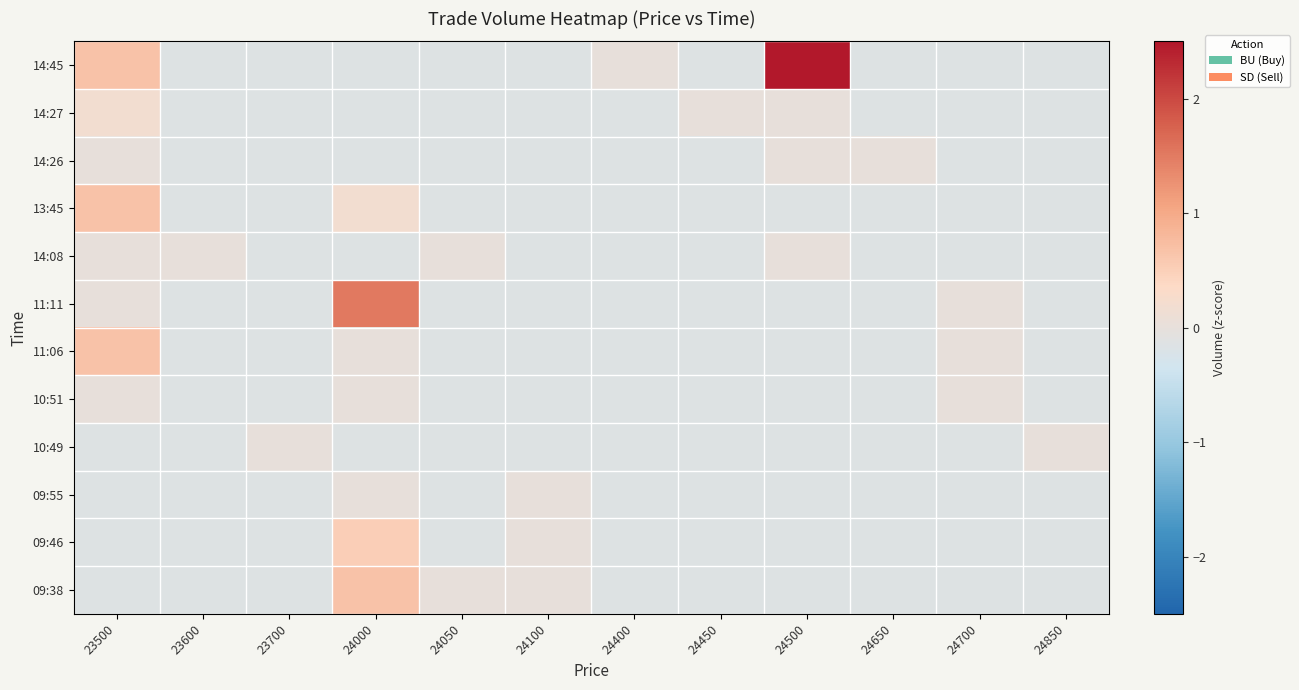

How many categories are shown in the chart?

12